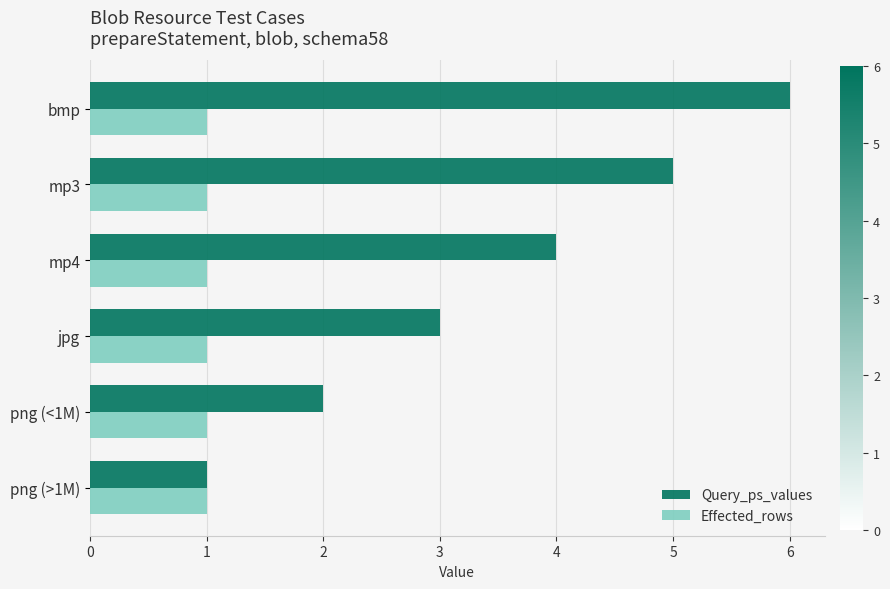

List the series in order of their overall mean, highest first.

Query_ps_values, Effected_rows